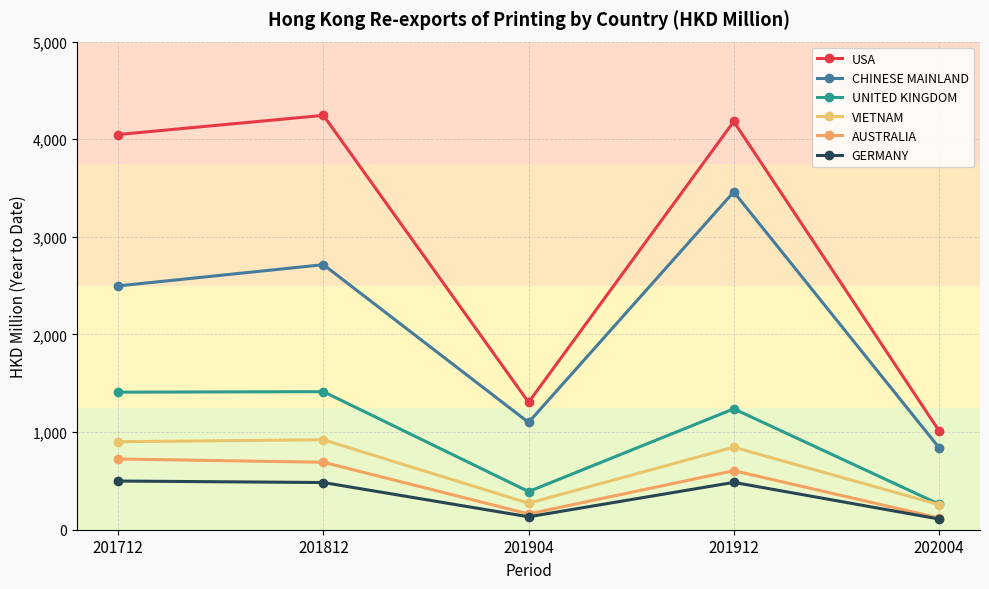

What is the difference between the maximum and minimum values in the USA series?

3230.0